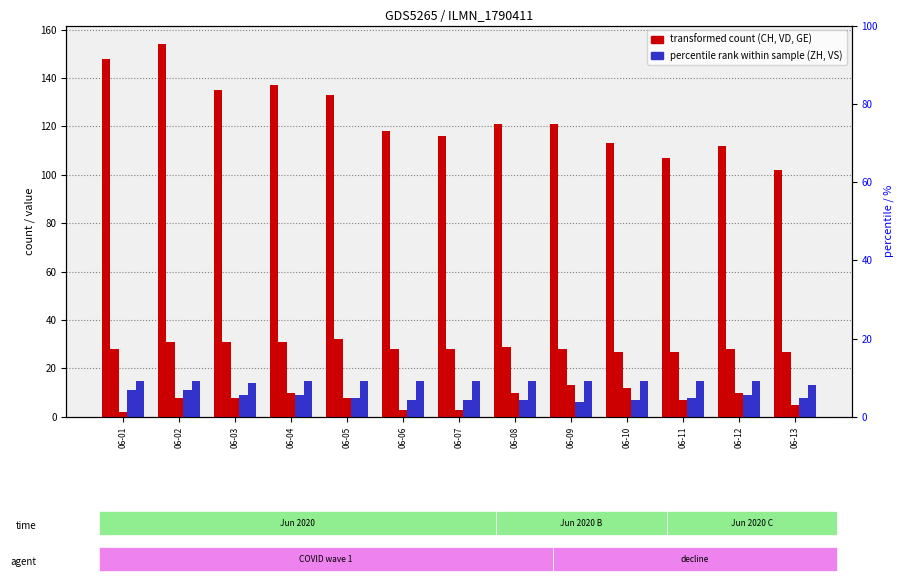

What is the difference between the highest and lowest values at 06-10?

106